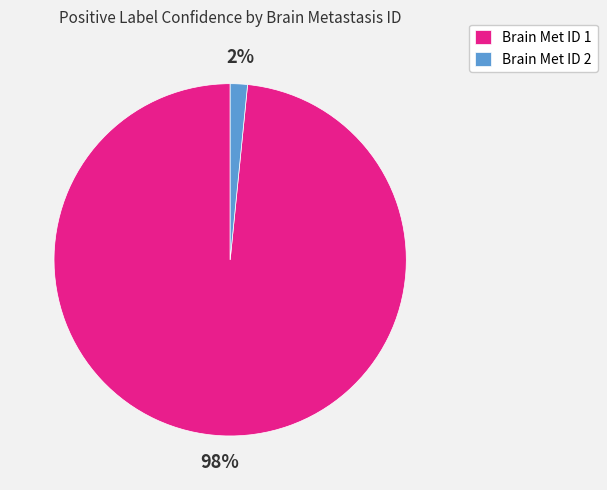

Rank the categories by value from lowest to highest.

Brain Met ID 2, Brain Met ID 1